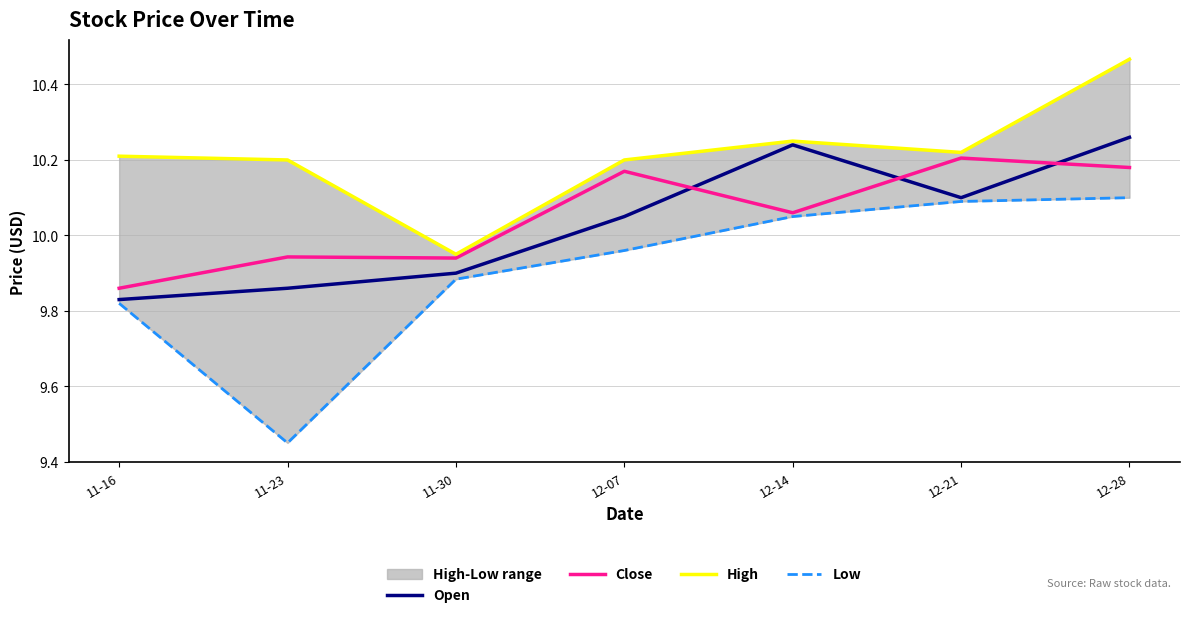

What is the sum of all Open values?

70.2